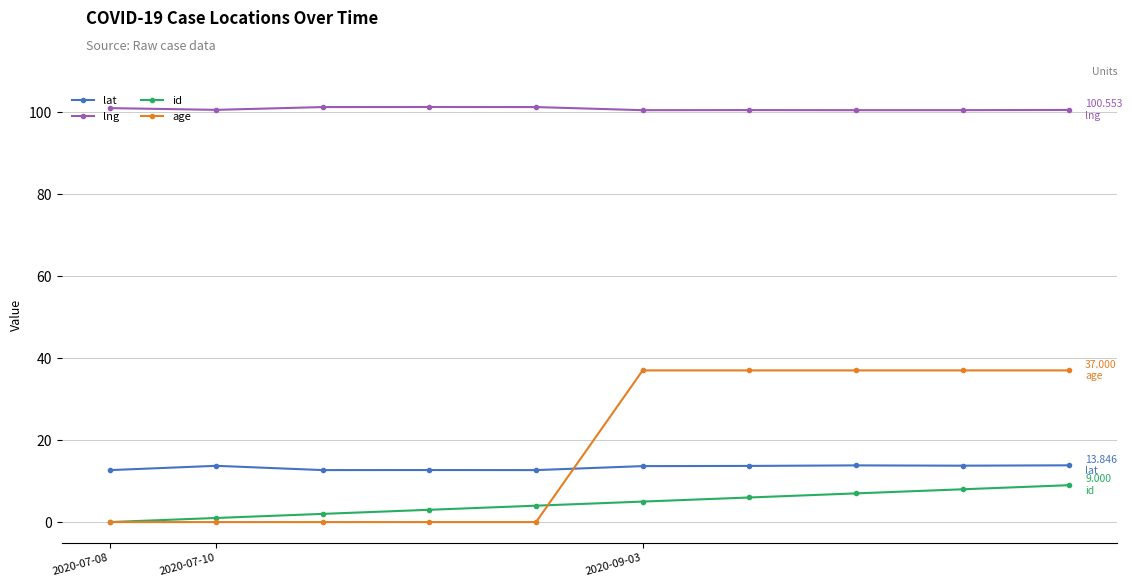

How many lines are shown in the chart?

4